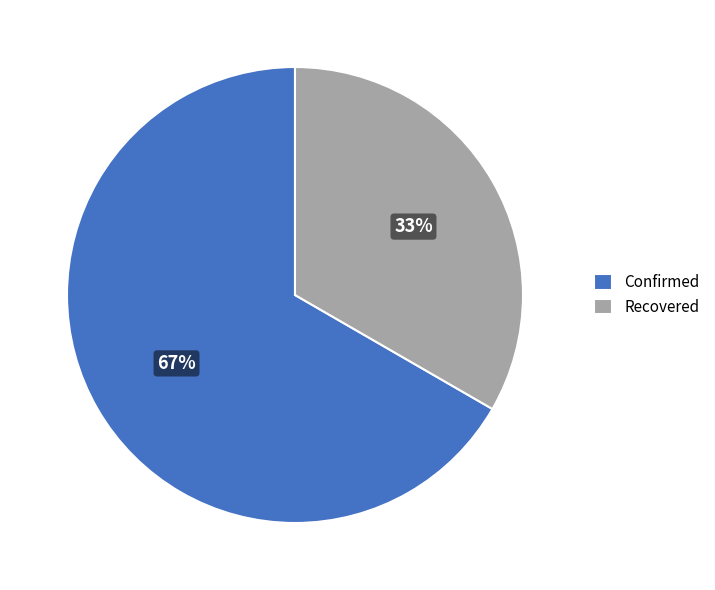

Which category has the smallest portion of the pie?

Recovered